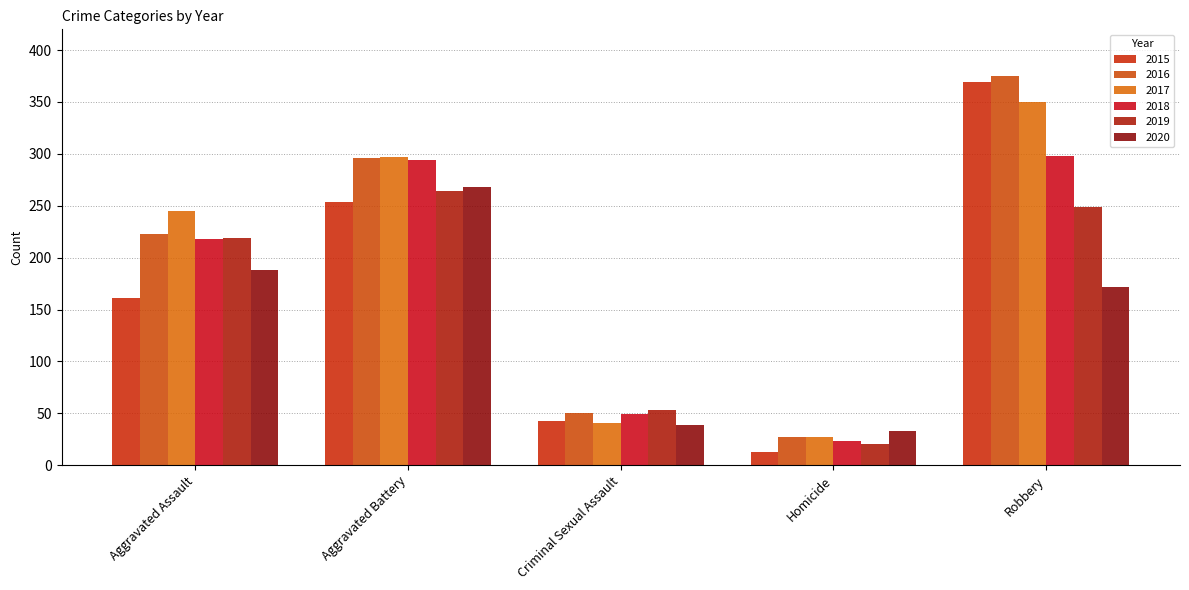

What is the greatest value displayed?

375